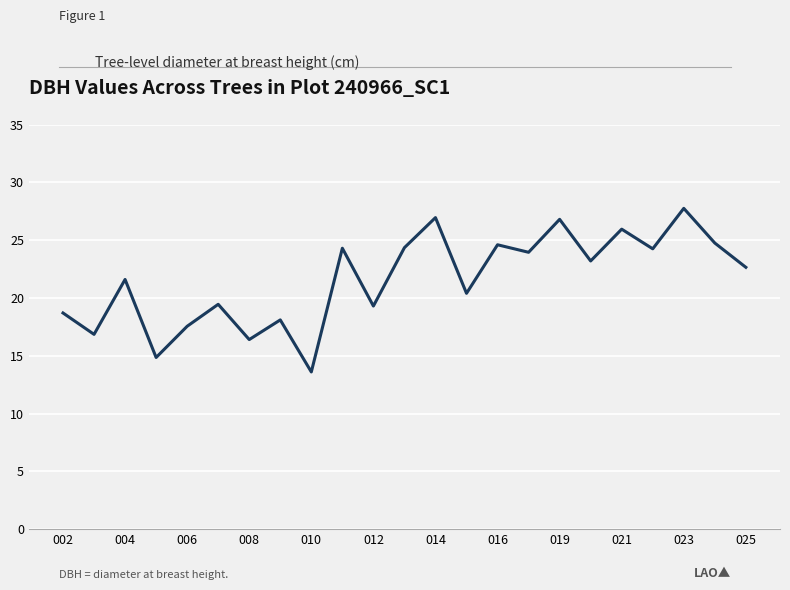

What is the minimum value shown in the chart?

13.6